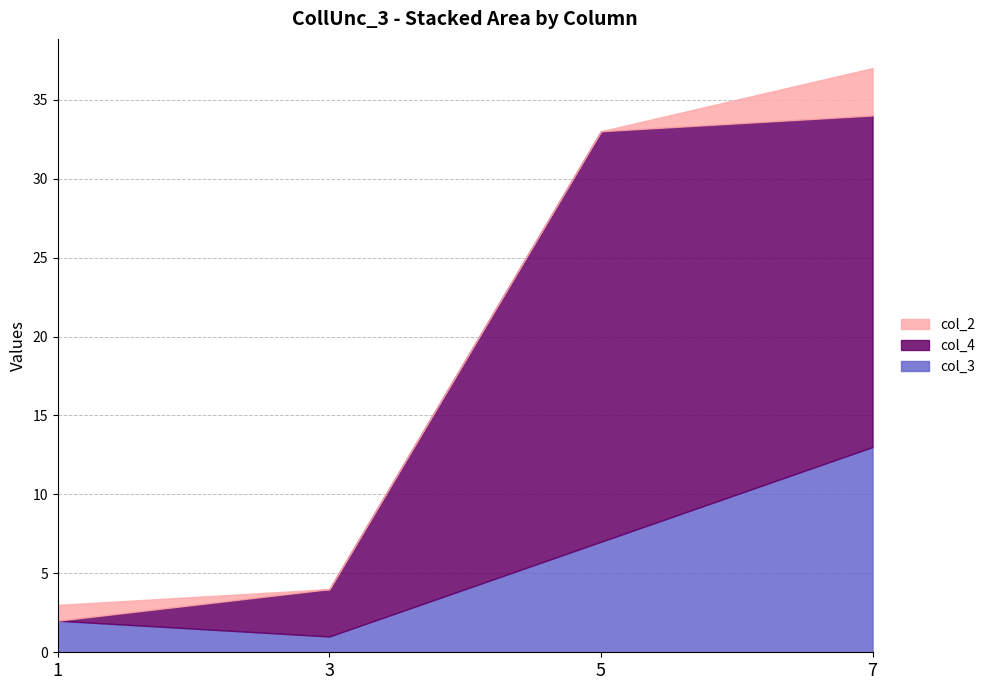

Which series has the largest total across all categories?

col_4